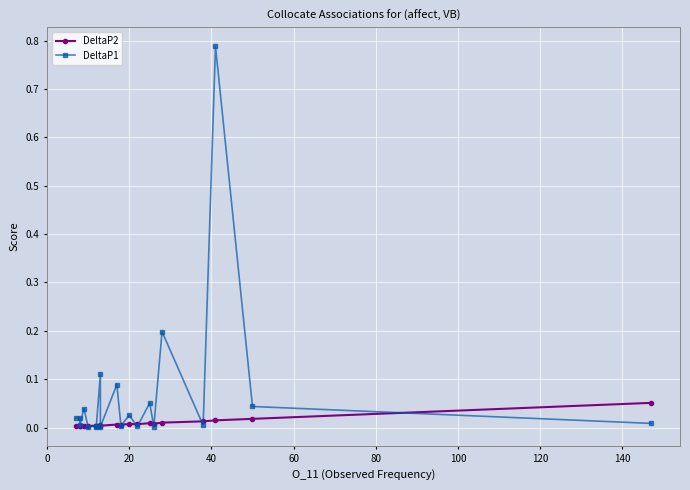

What is the difference between the second highest and minimum values in the DeltaP1 series?

0.2